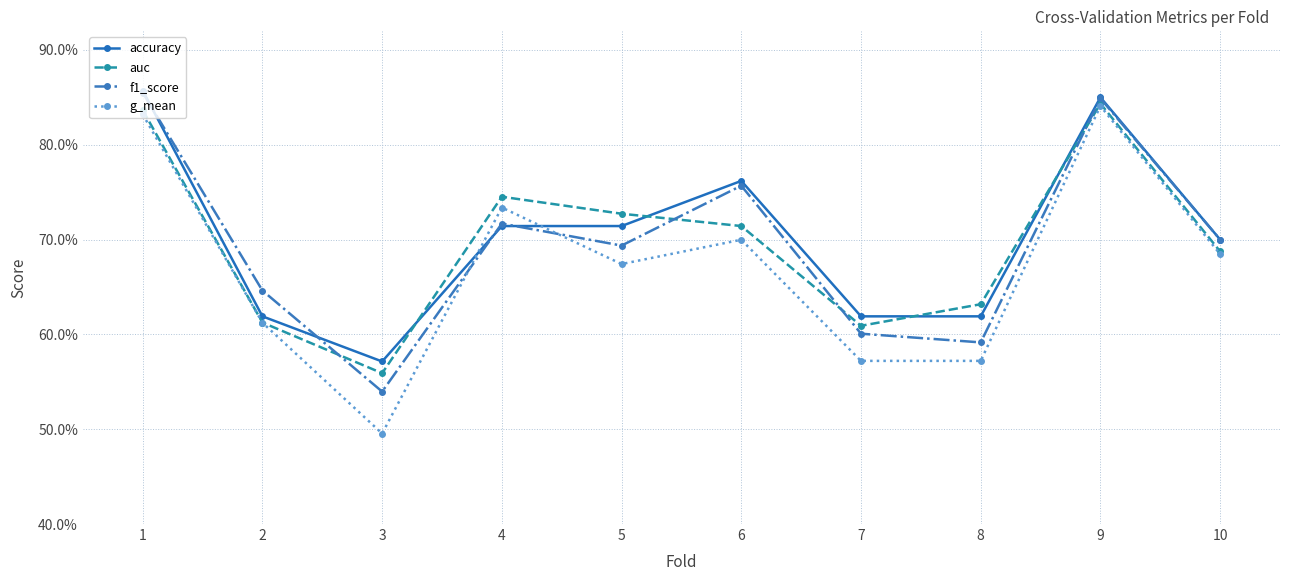

Which series ends up on top after the final intersection of accuracy and f1_score?

accuracy